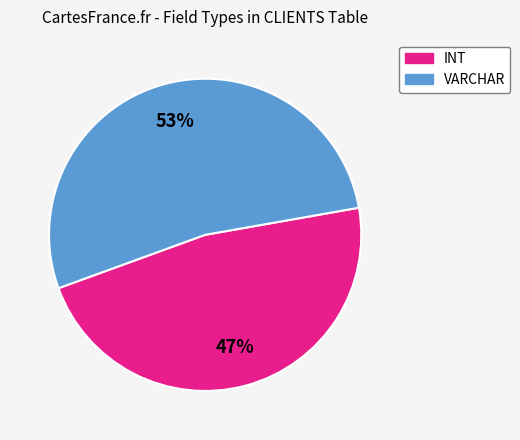

To the nearest percent, what is the difference between the VARCHAR and INT slice percentages?

6%